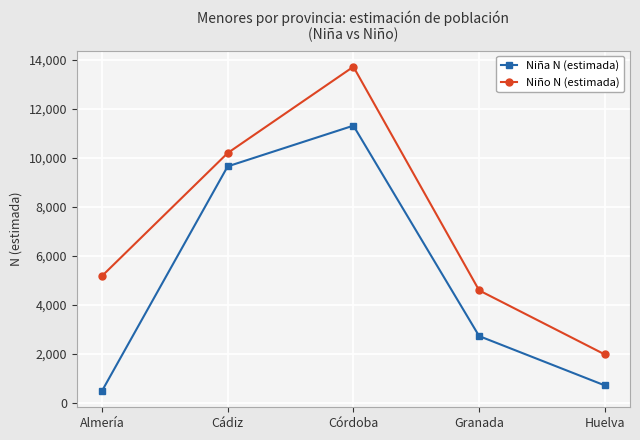

At which category does the chart reach its minimum across all series?

Almería